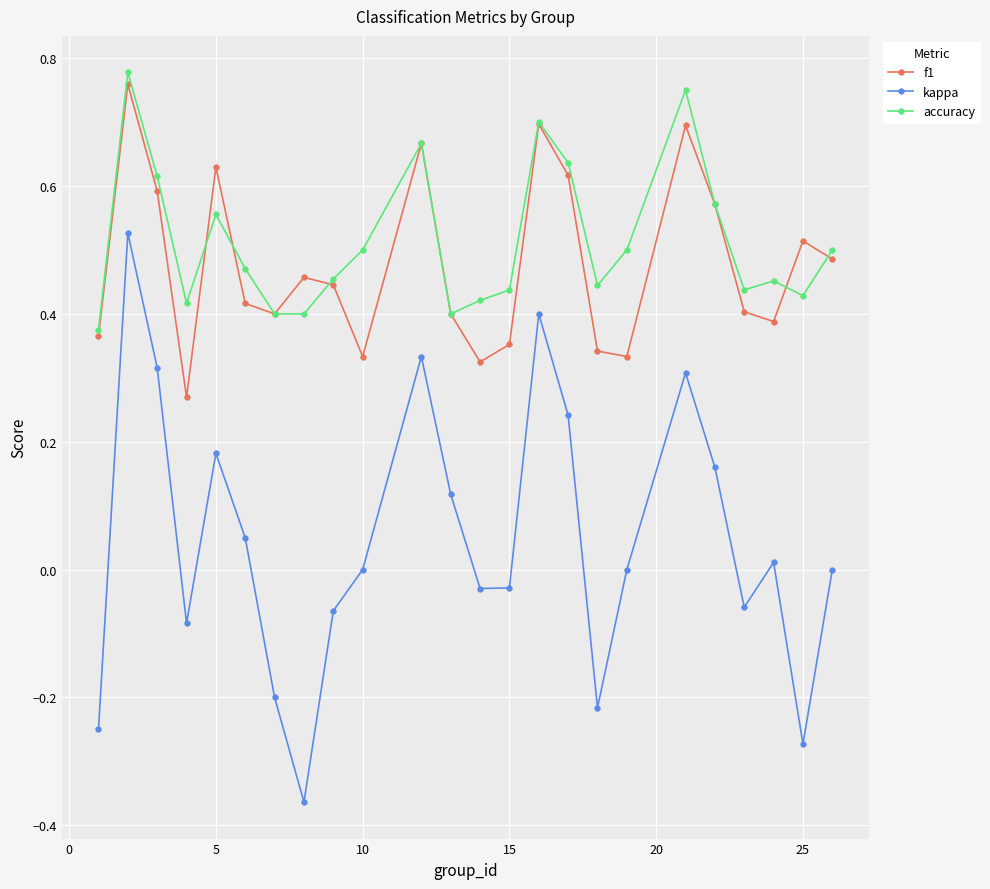

Which series has the widest spread of values?

kappa